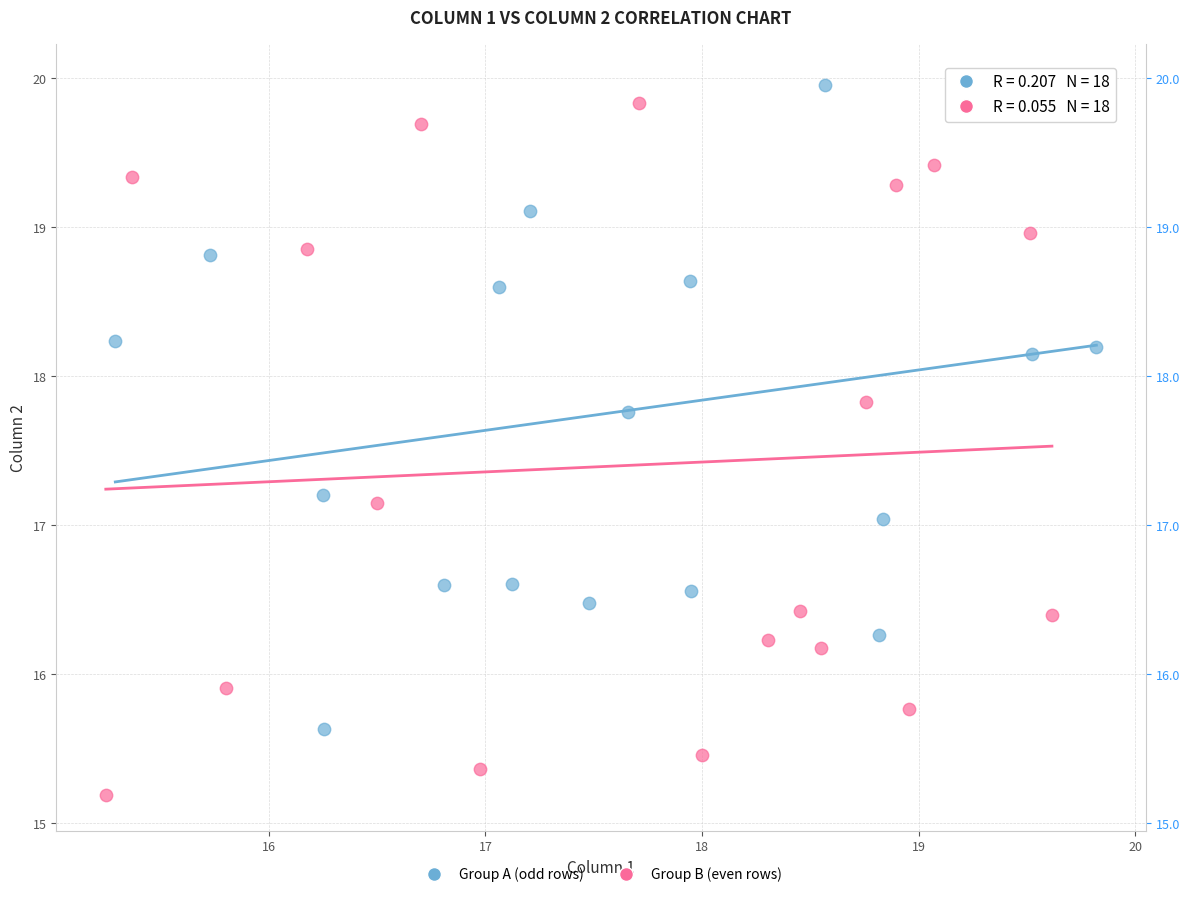

Which series reaches the minimum Y coordinate?

Group B (even rows)